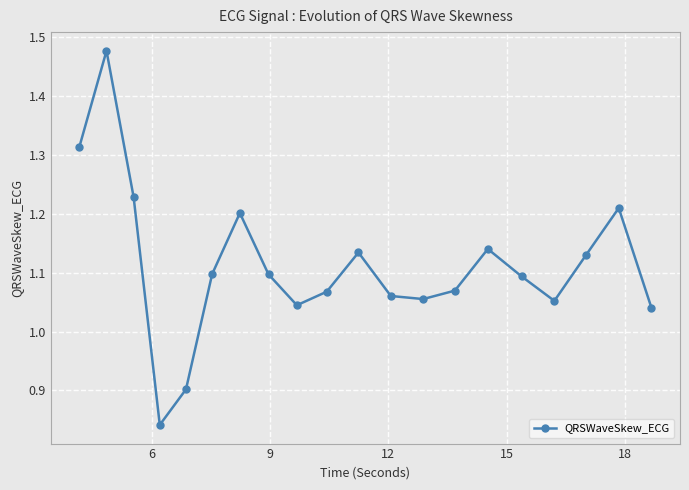

What is the difference between the second highest and minimum values?

0.5